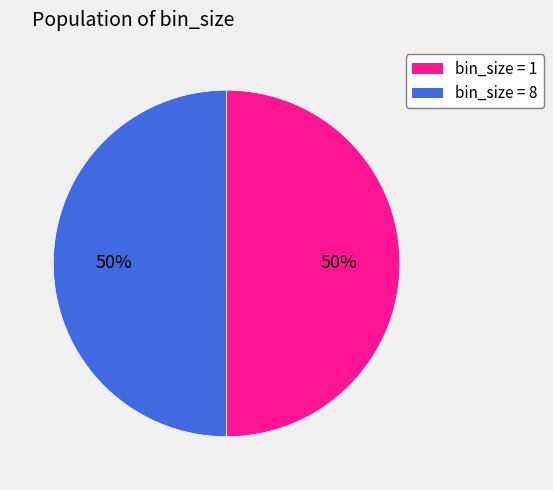

To the nearest percent, what is the average slice percentage?

50%